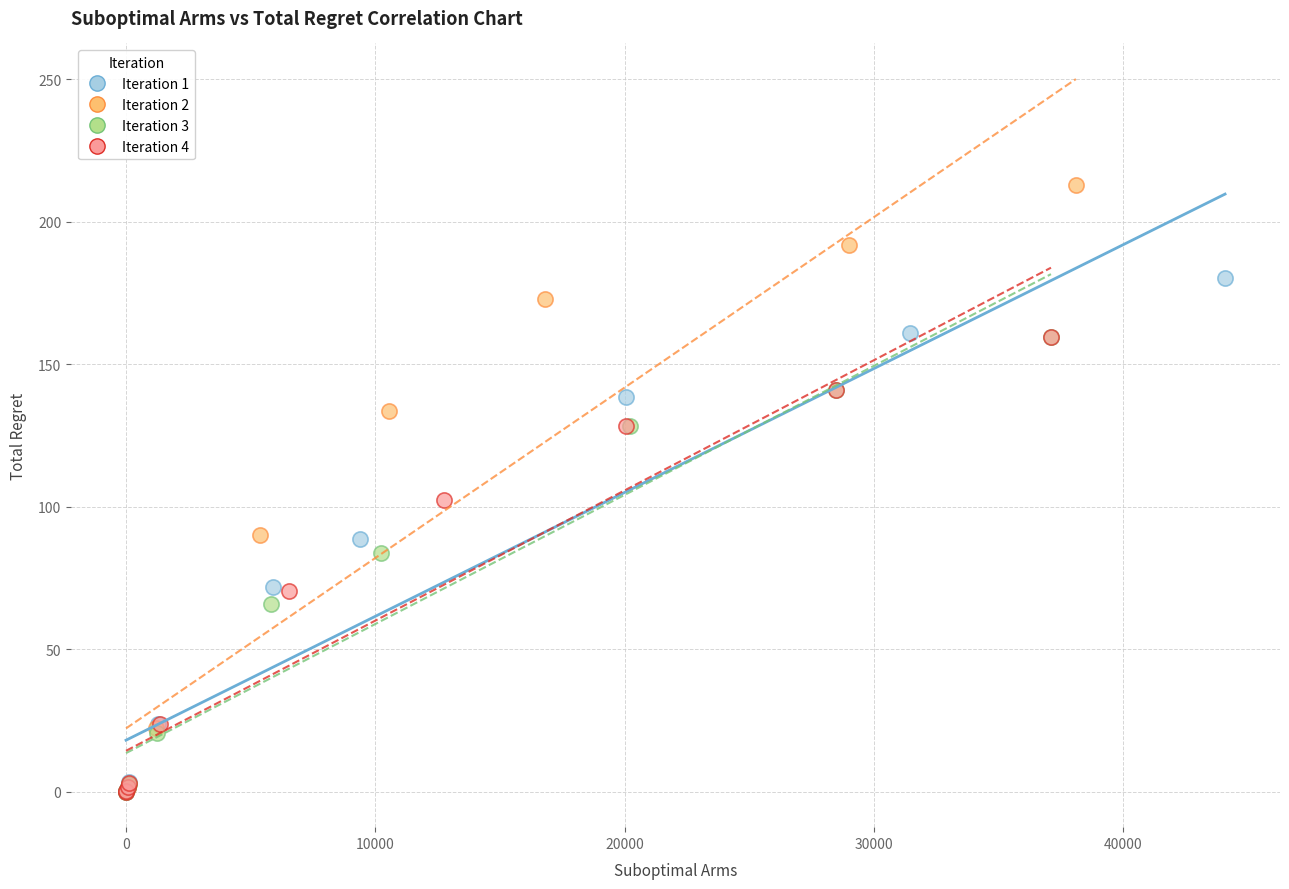

Which series has the widest spread of Y values?

Iteration 2